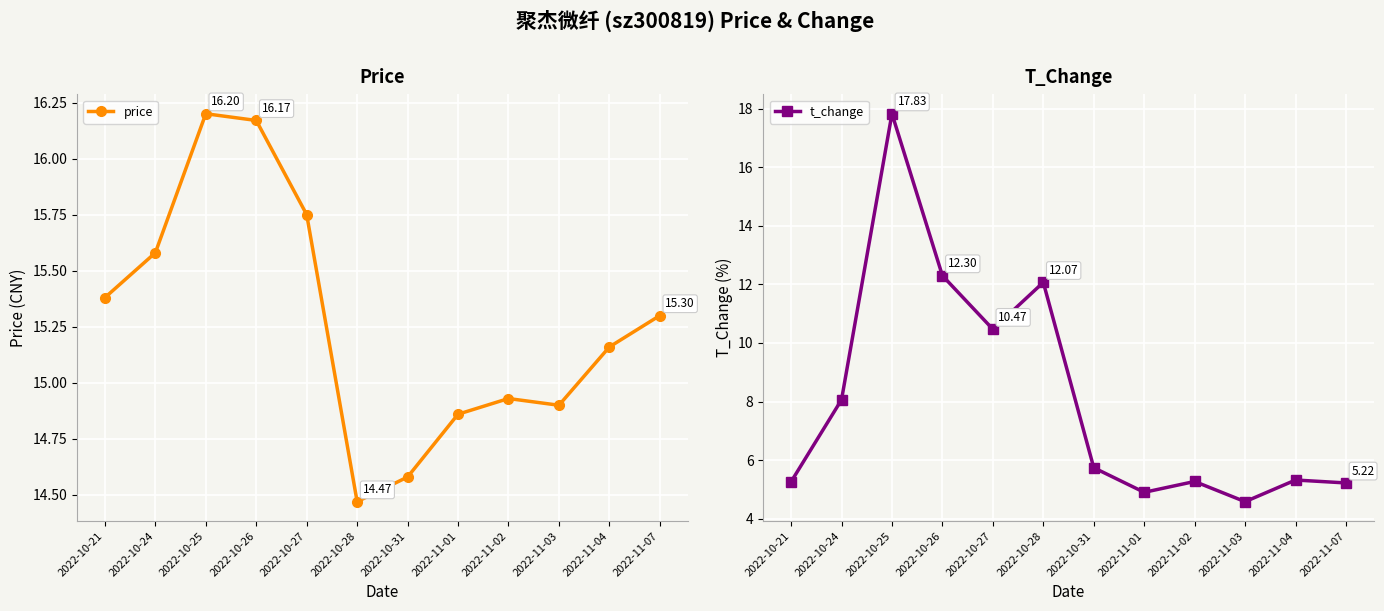

Where is t_change nearest to the value 11?

2022-10-27